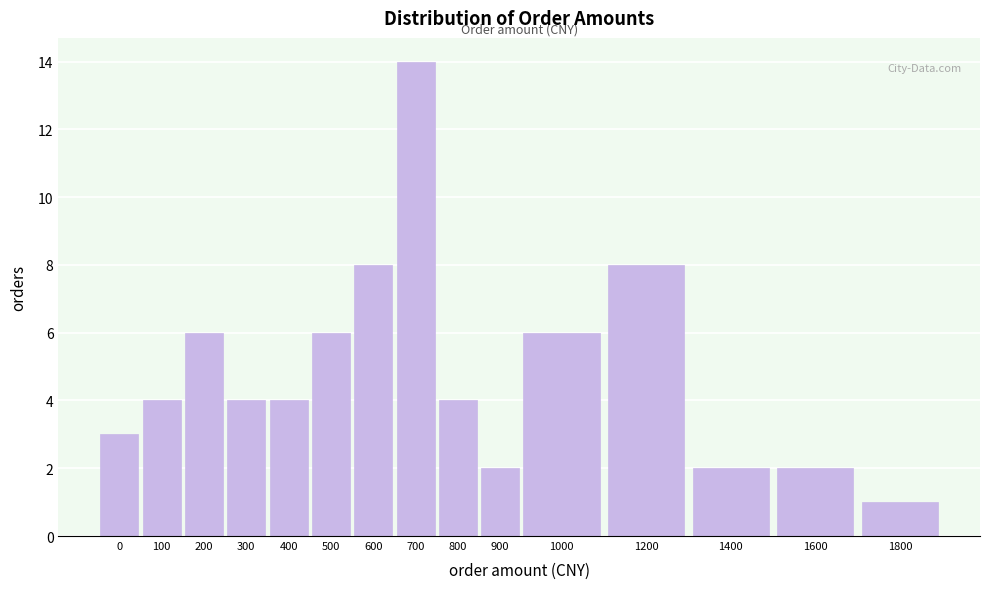

Reading right to left, list all the values displayed in this chart.

1	2	2	8	6	2	4	14	8	6	4	4	6	4	3